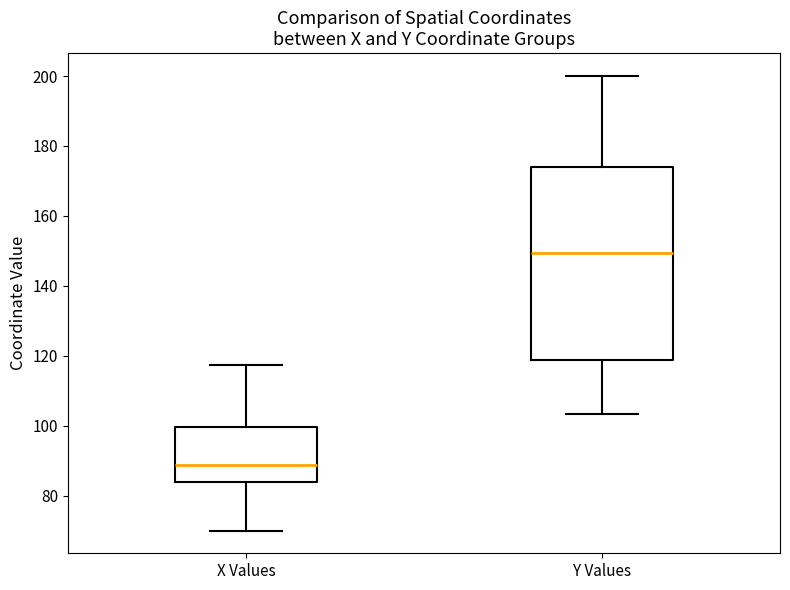

Reading left to right, transcribe this box plot: for each box, give where its median line is, the range the box spans, and where its two whiskers end, as read against the y-axis. The values are not printed on the chart, so give them approximately, as read against the axis.

X Values: median 88, box 84 to 100, whiskers 70 to 118
Y Values: median 150, box 118 to 174, whiskers 104 to 200